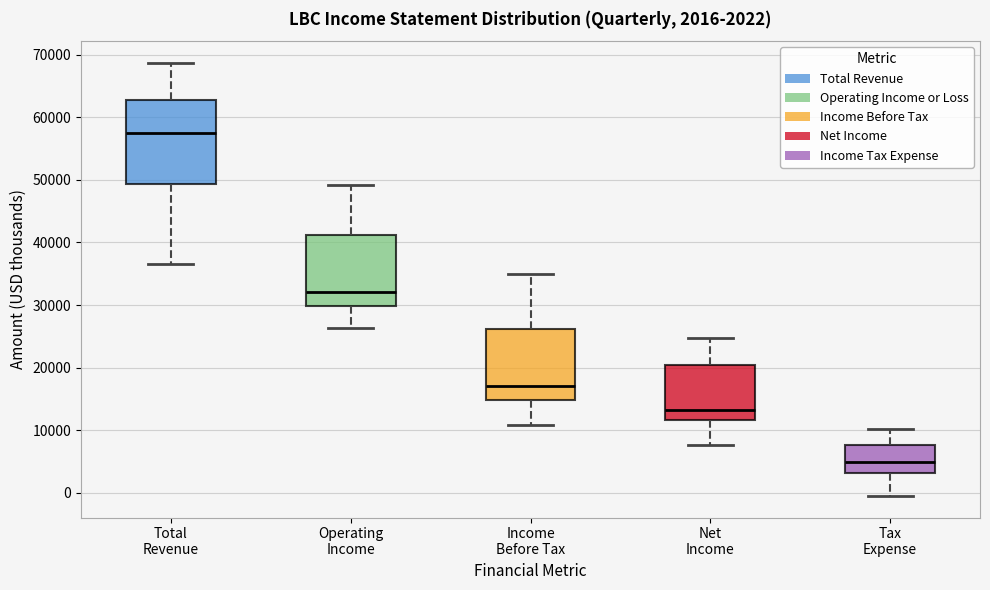

Which box has the lowest median line?

Tax Expense